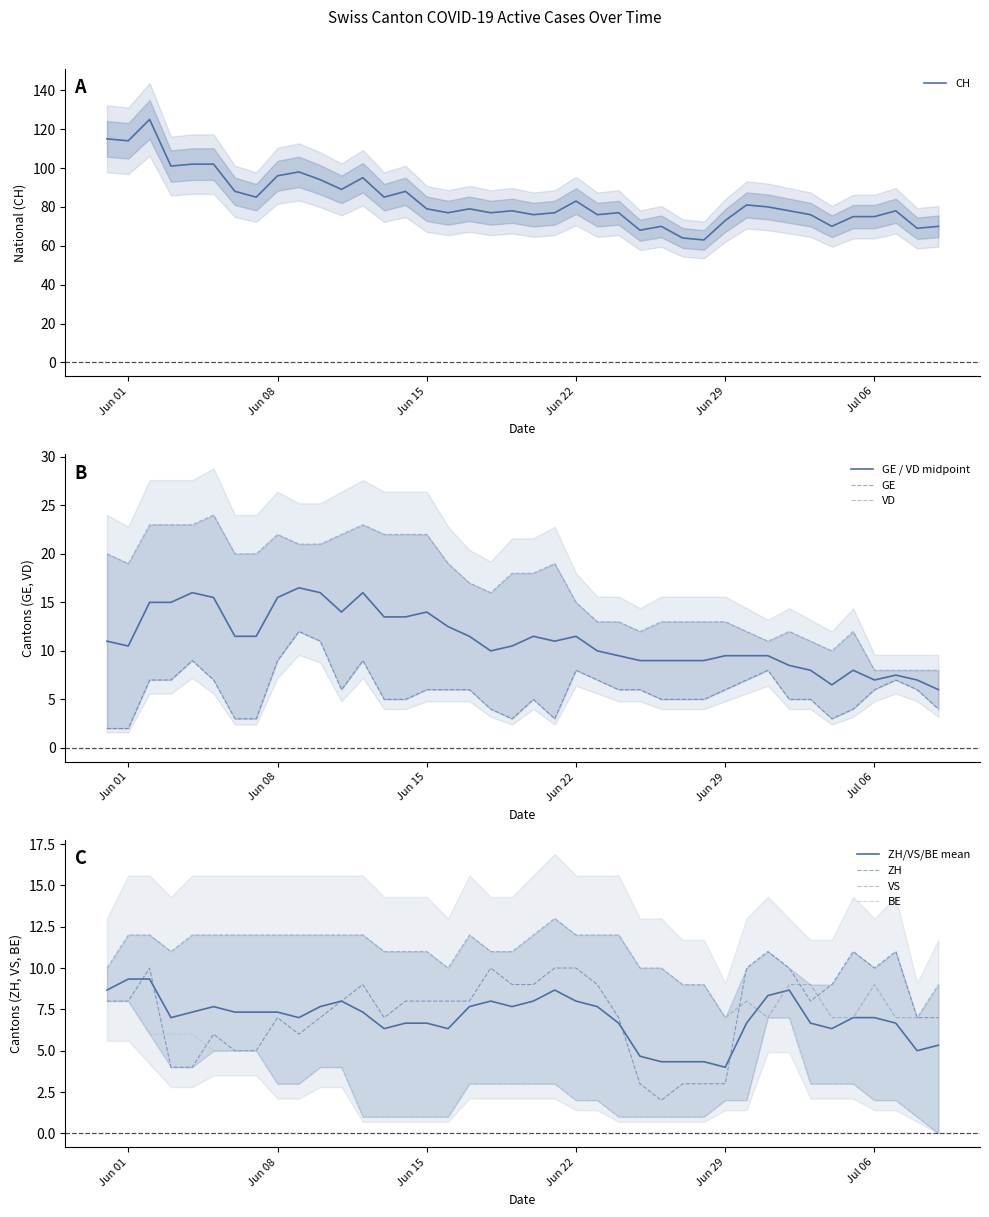

Count the number of categories in the chart.

40